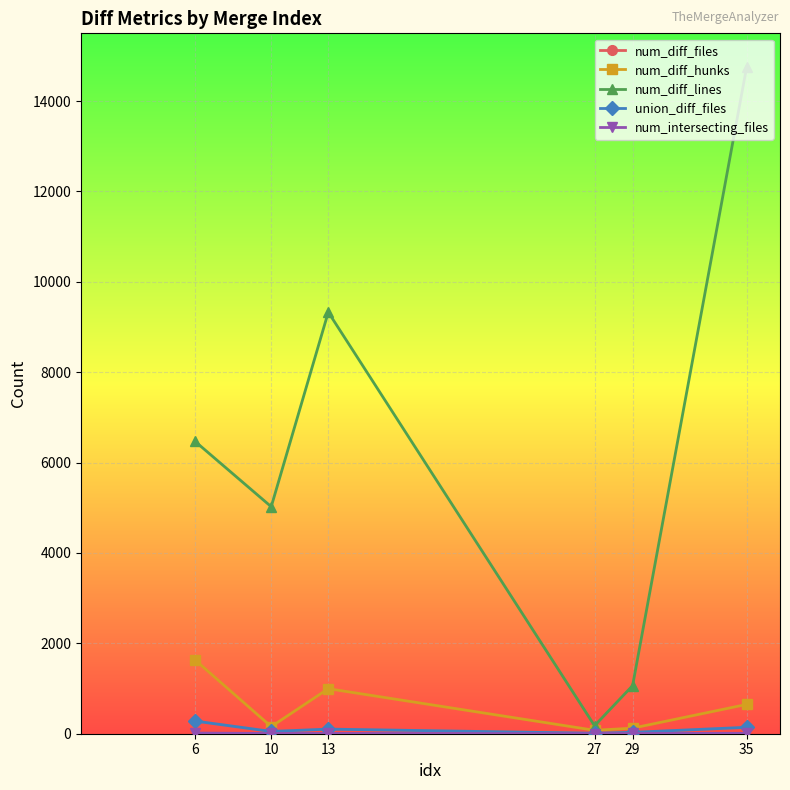

Which series has the widest spread of values?

num_diff_lines